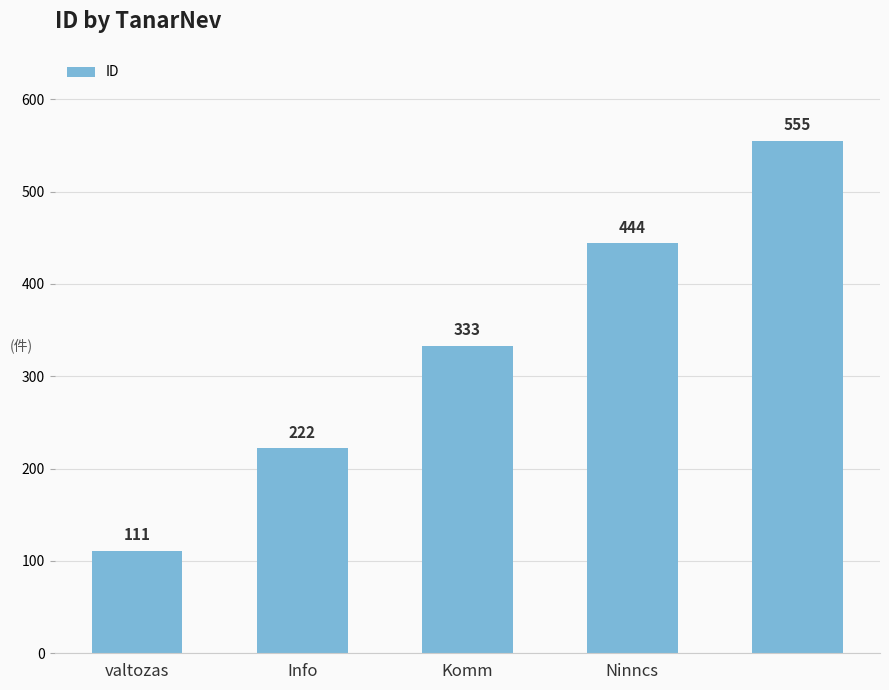

How many values are between 222 and 444?

3